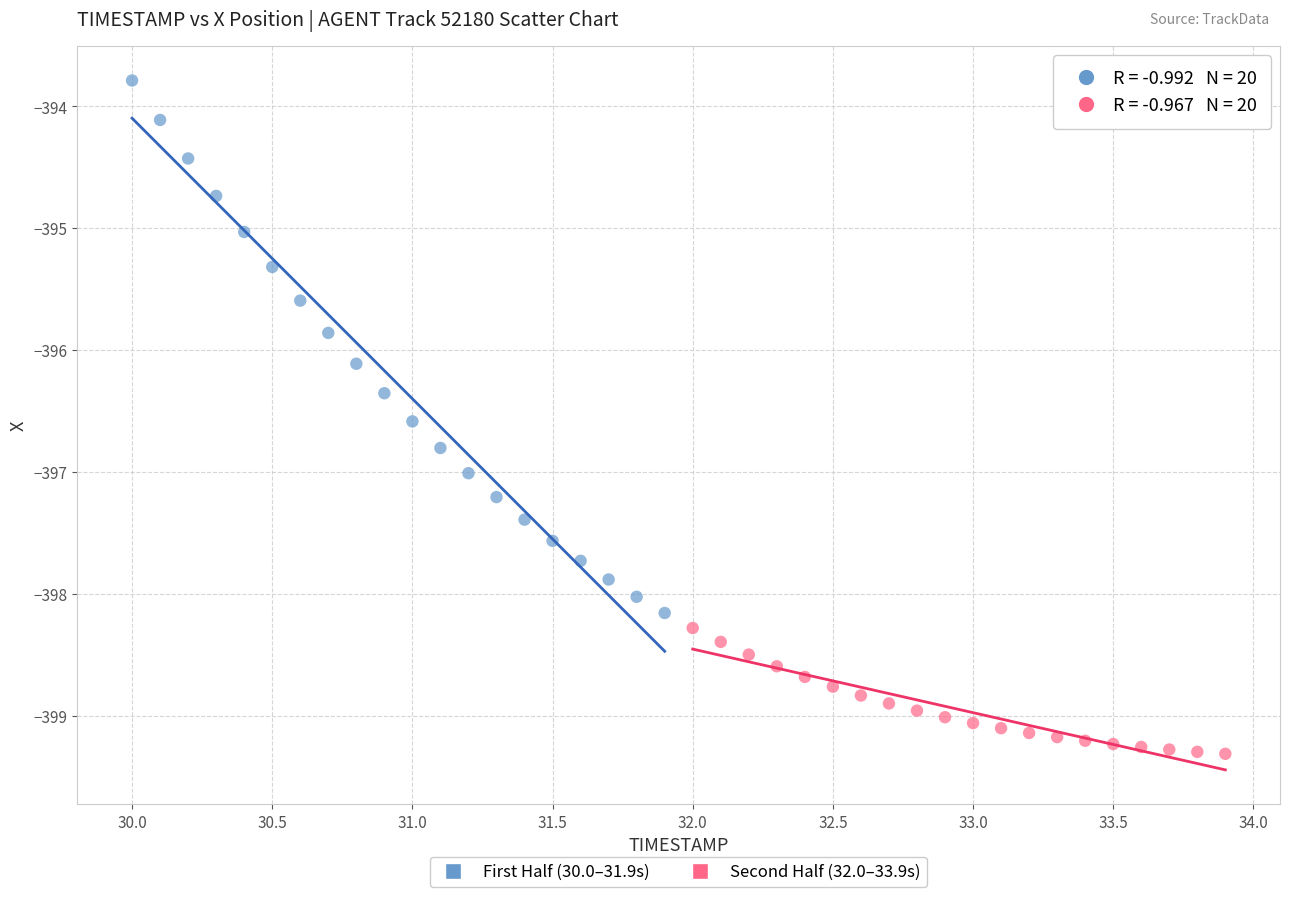

Which series has the largest Y range (max minus min)?

First Half (30.0–31.9s)